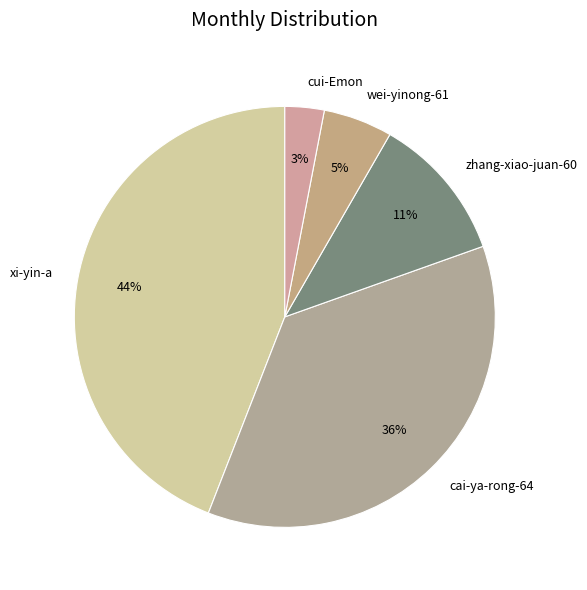

Which slice is the largest?

xi-yin-a